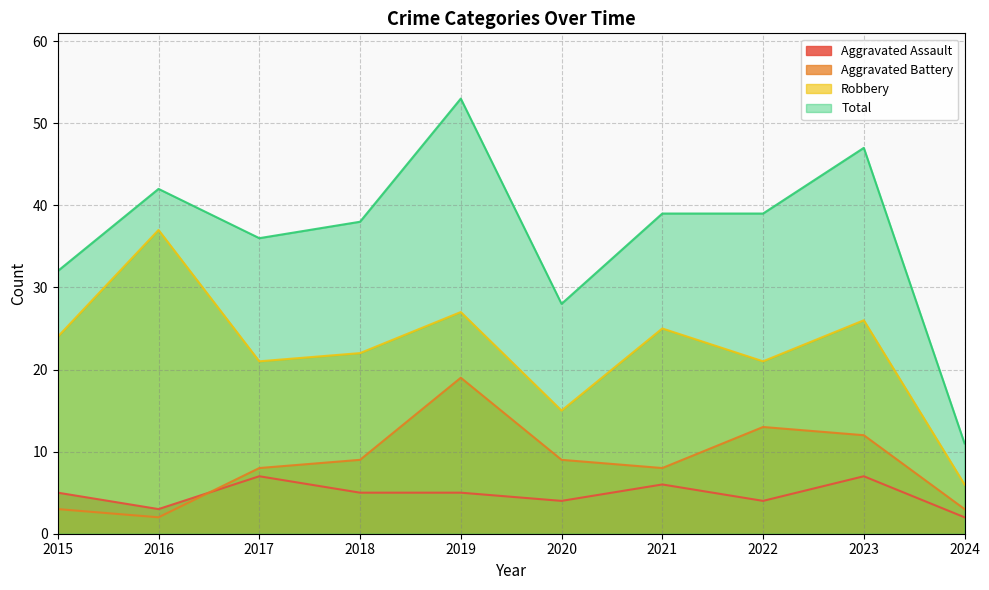

Reading left to right, what are all the values shown in this chart?

Aggravated Assault: 5	3	7	5	5	4	6	4	7	2
Aggravated Battery: 3	2	8	9	19	9	8	13	12	3
Robbery: 24	37	21	22	27	15	25	21	26	6
Total: 32	42	36	38	53	28	39	39	47	11